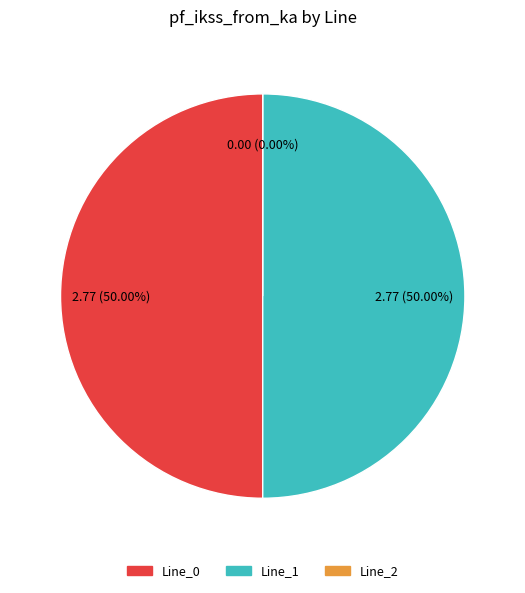

Between Line_1 and Line_2, which is larger?

Line_1